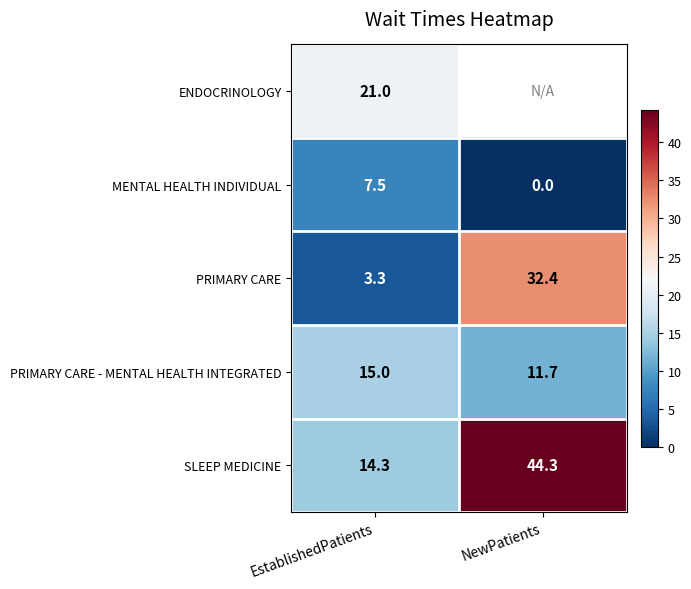

At EstablishedPatients, list the series in order from smallest to largest.

PRIMARY CARE, MENTAL HEALTH INDIVIDUAL, SLEEP MEDICINE, PRIMARY CARE - MENTAL HEALTH INTEGRATED, ENDOCRINOLOGY